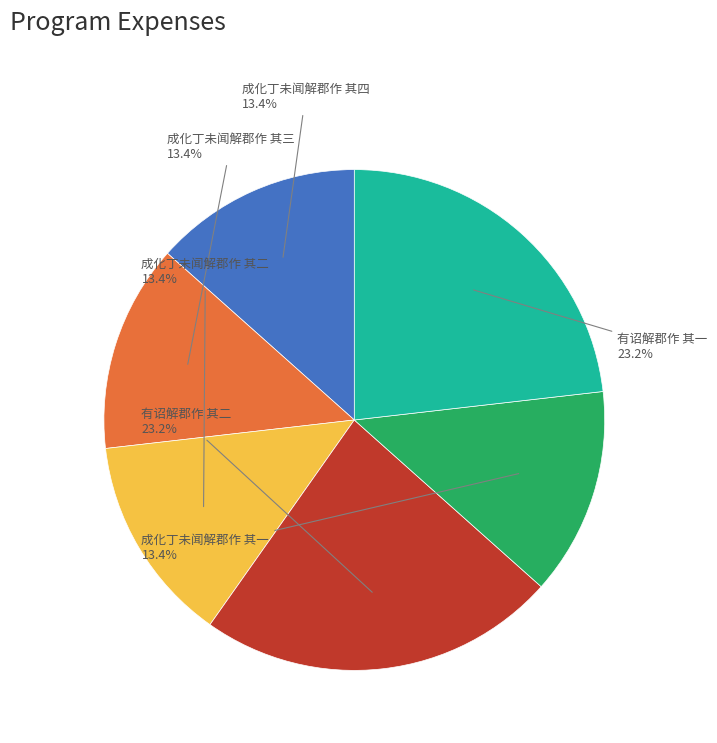

Does any single category account for the majority?

No